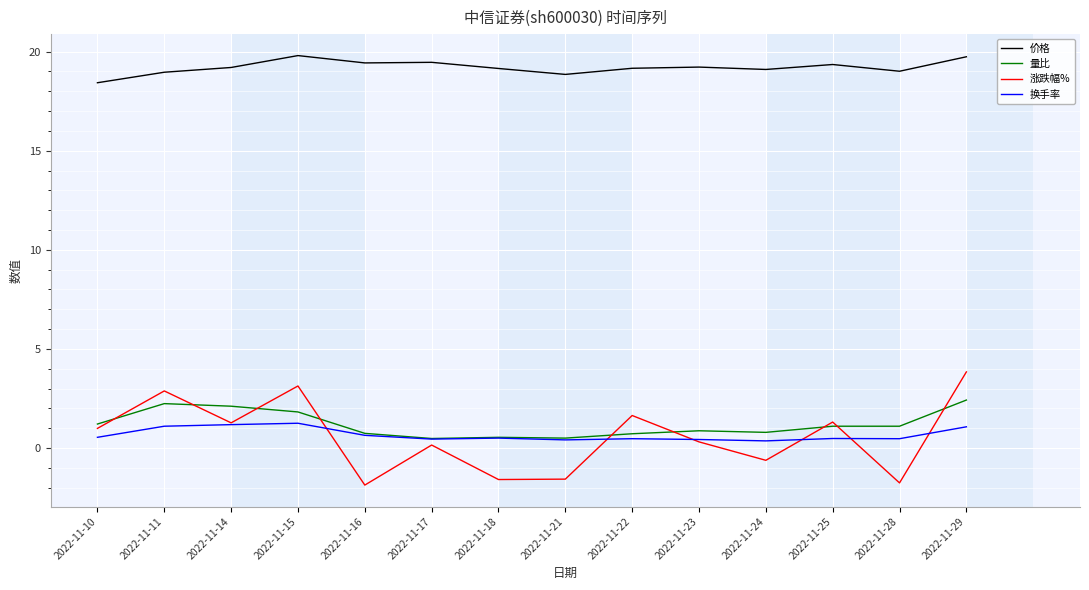

At which category is the sum across all series the highest?

2022-11-29